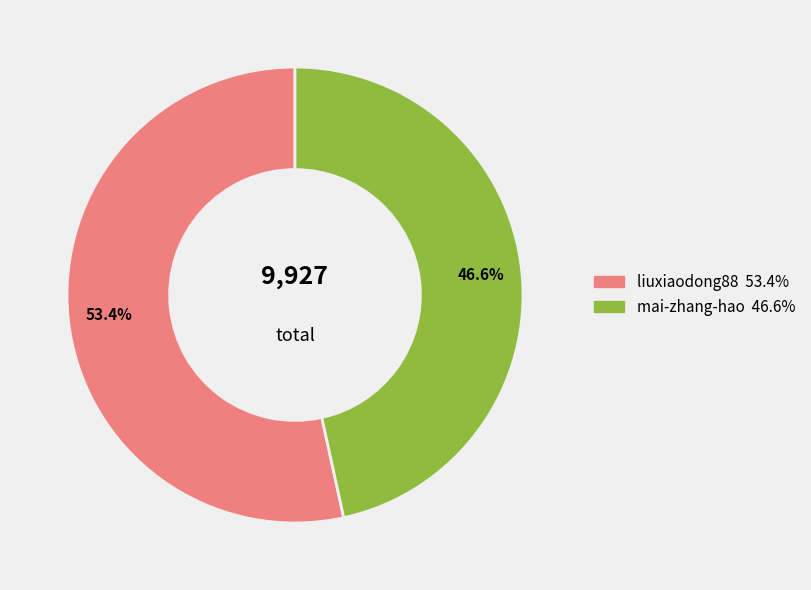

Which category has the smallest portion of the pie?

mai-zhang-hao